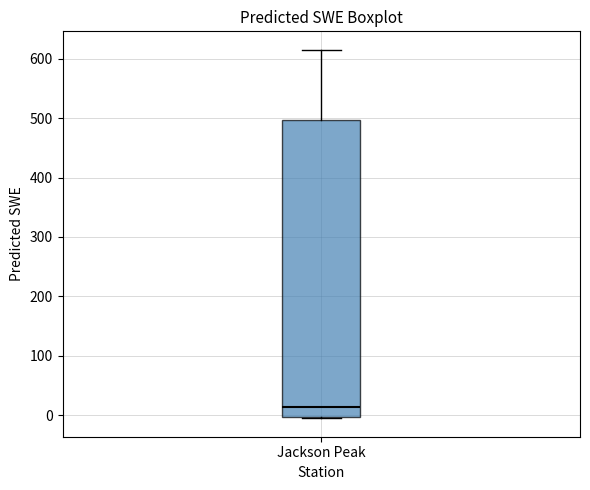

Transcribe this box plot: give where the median line is, the range the box spans, and where the two whiskers end, as read against the y-axis. The values are not printed on the chart, so give them approximately, as read against the axis.

median 10, box 0 to 500, whiskers -10 to 620